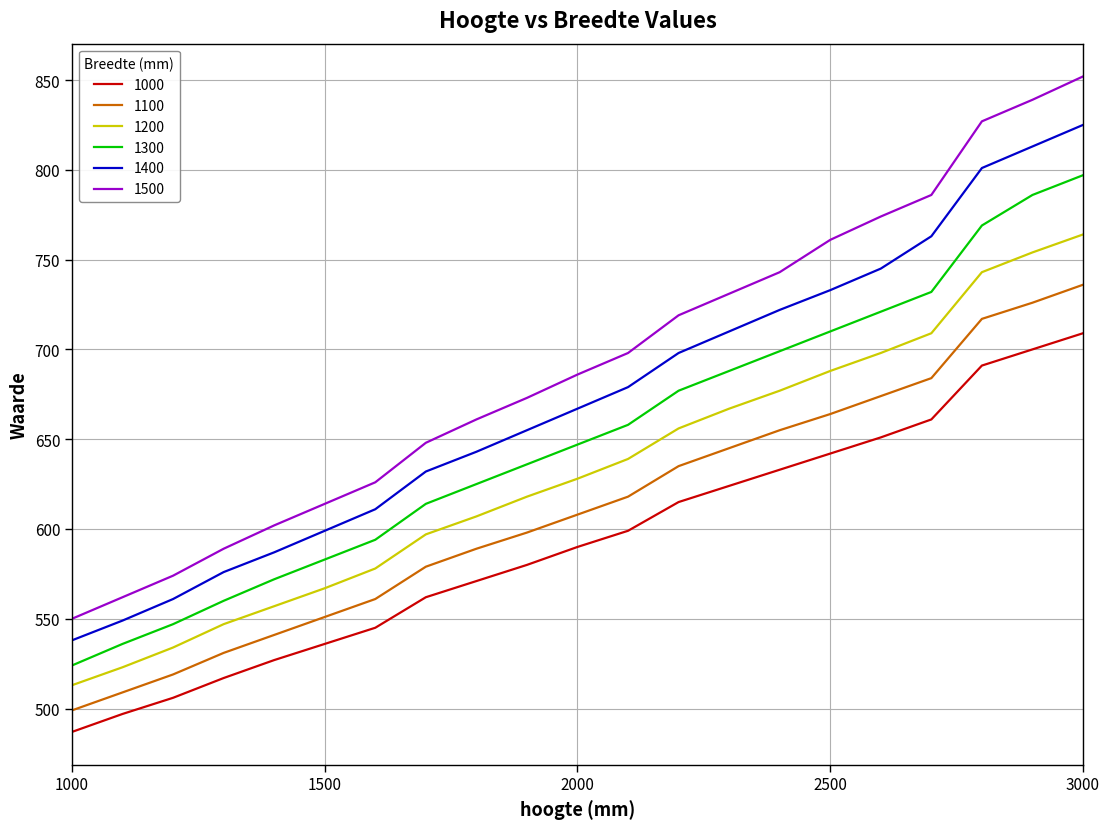

True or false: 1000 and 1500 intersect in this chart.

False